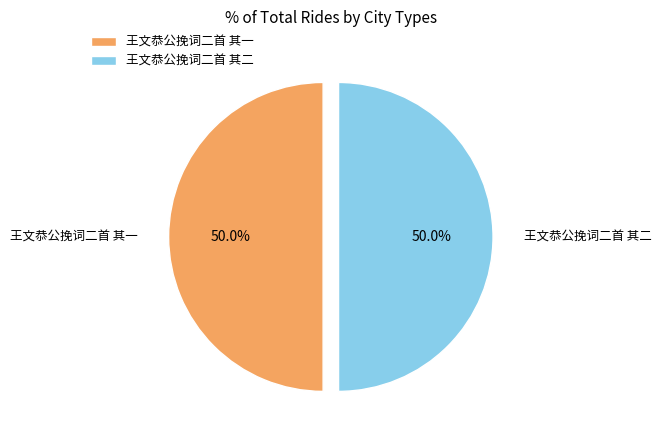

Combined, do 王文恭公挽词二首 其二 and 王文恭公挽词二首 其一 account for over 50%?

Yes